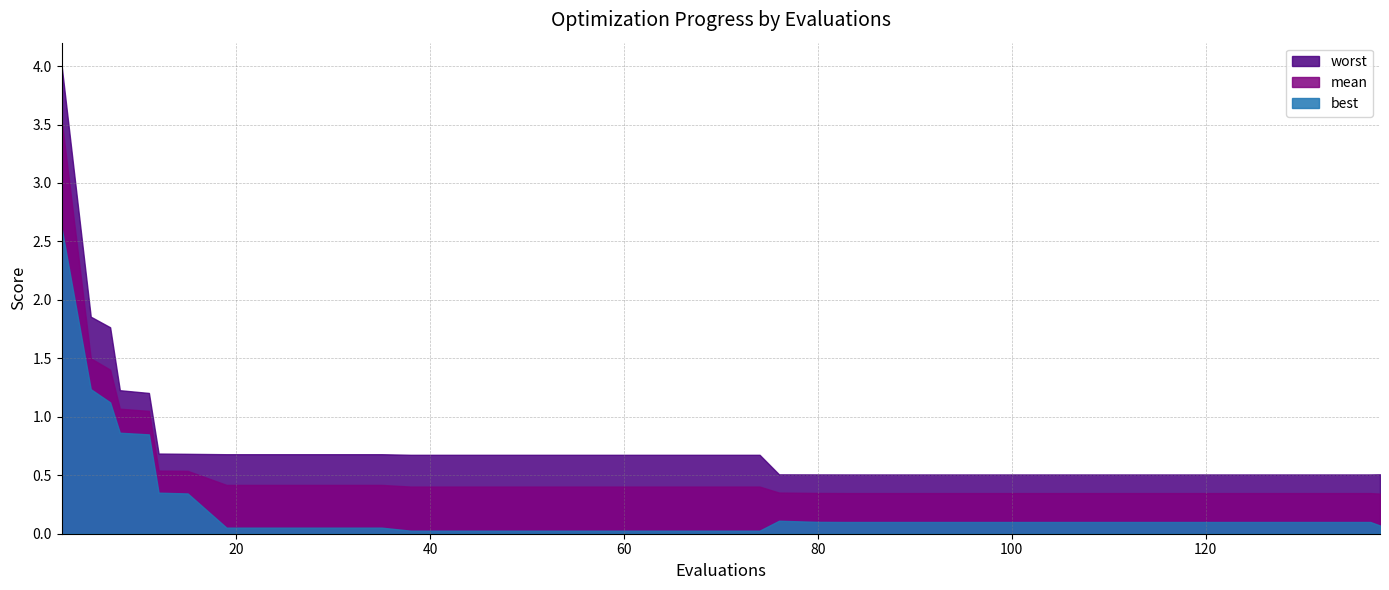

List the series in order of their overall mean, highest first.

worst, mean, best